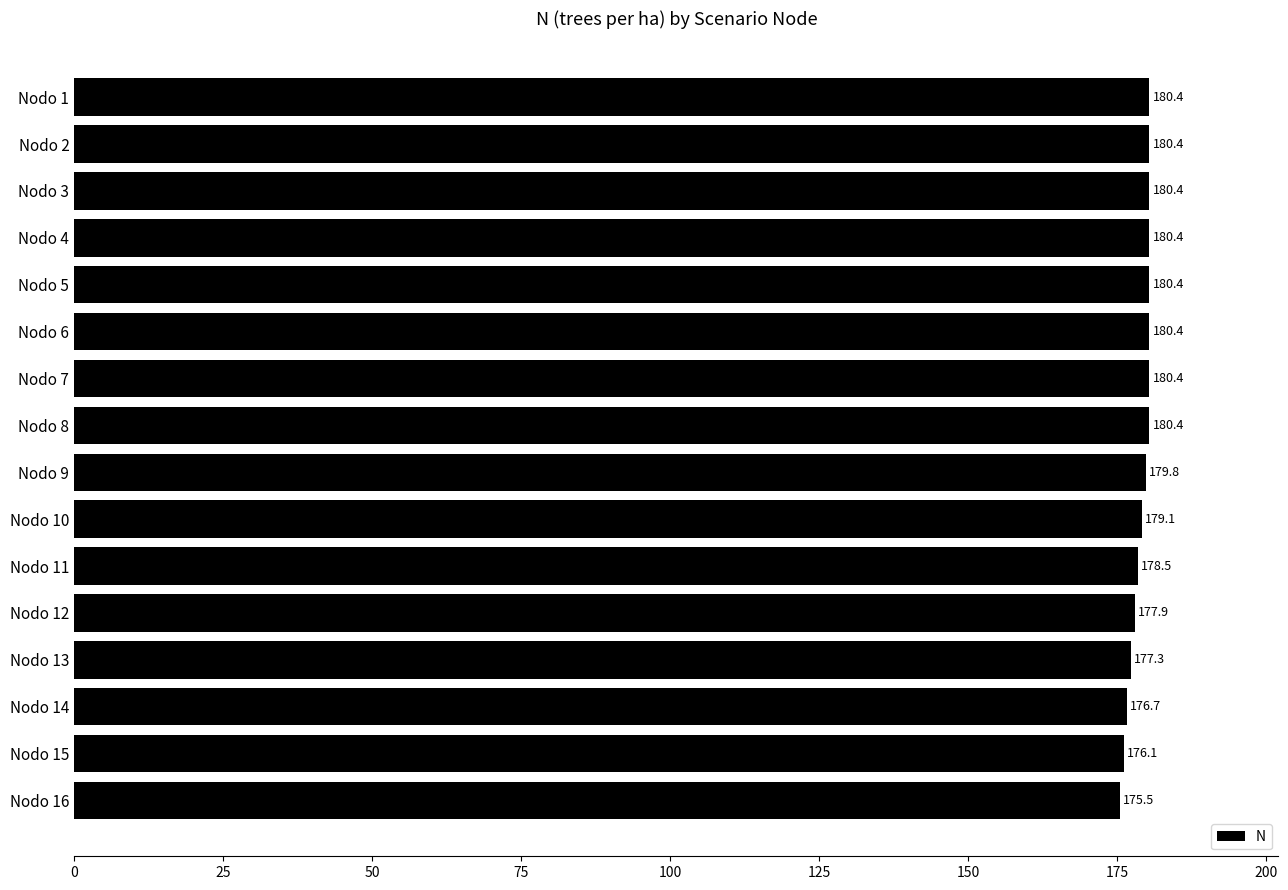

What is the value of the 14th bar from the top?

176.7